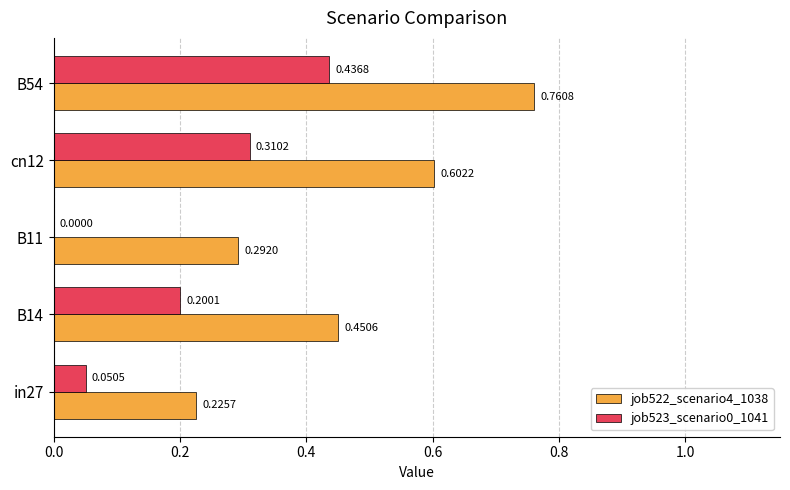

Which series has the largest total across all categories?

job522_scenario4_1038